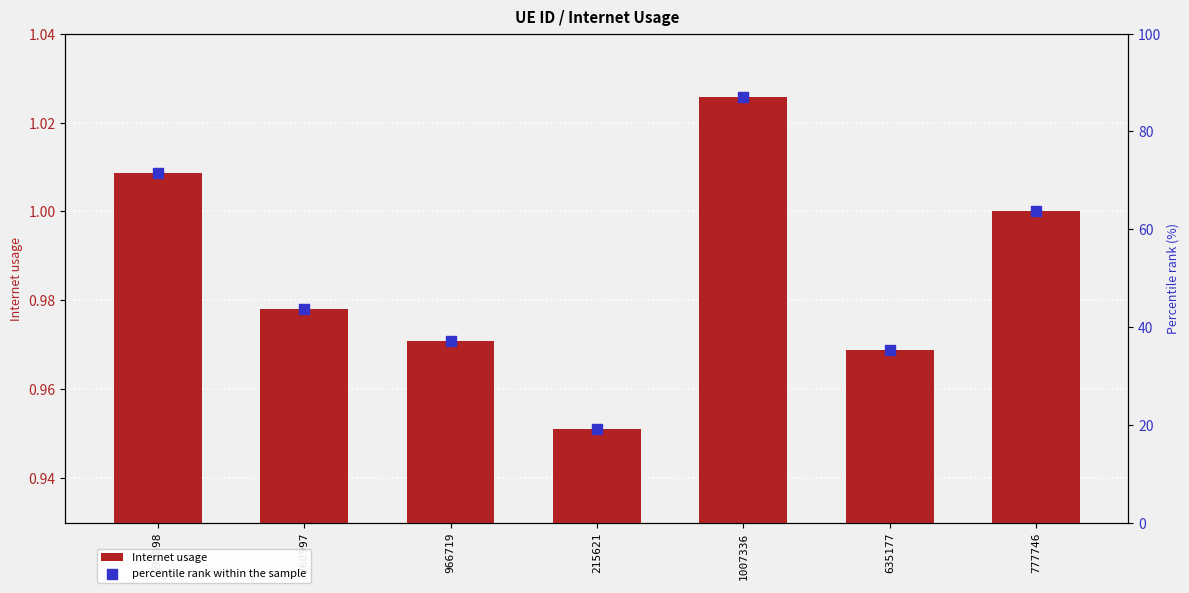

Which series reaches the minimum Y coordinate?

Internet usage